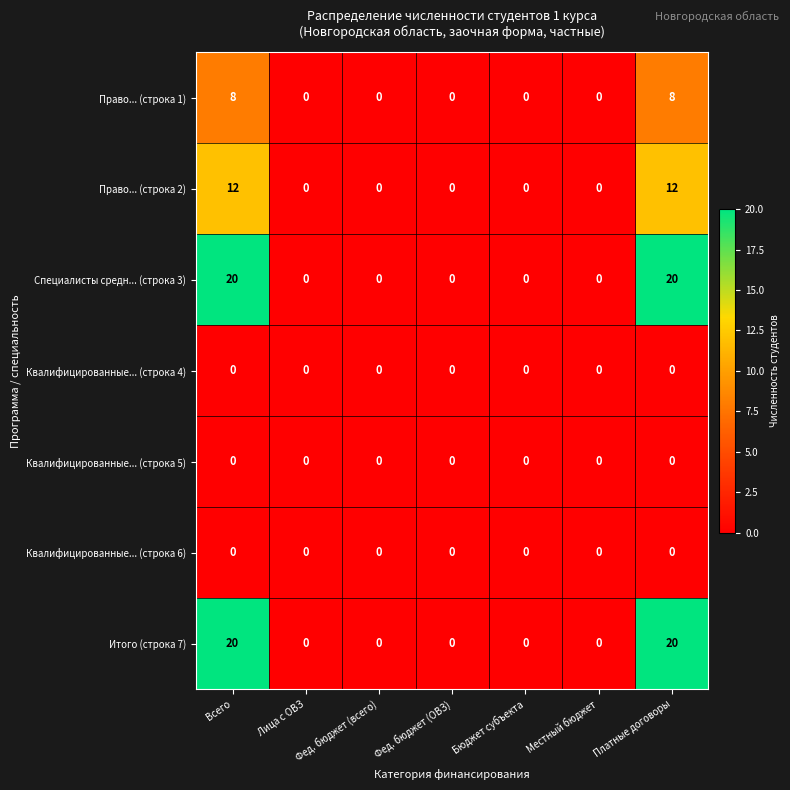

How many data points does each series have?

7